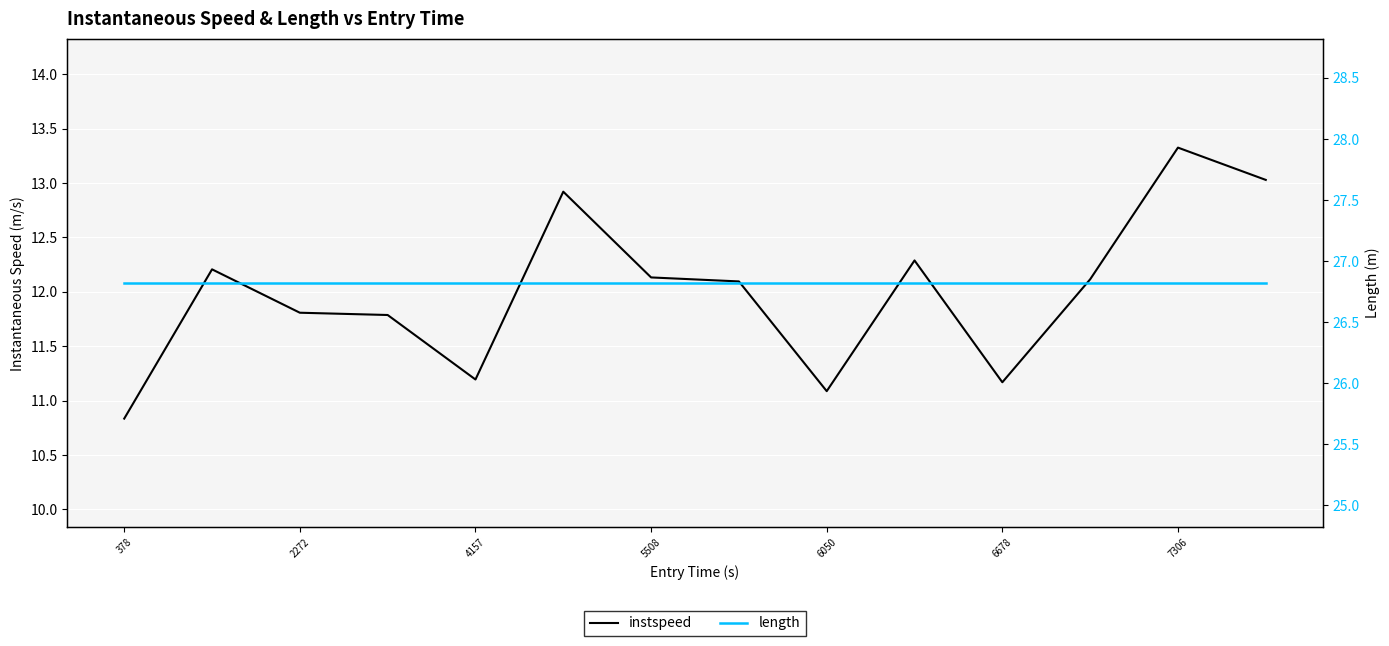

At 6678, list the series in order from largest to smallest.

length, instspeed